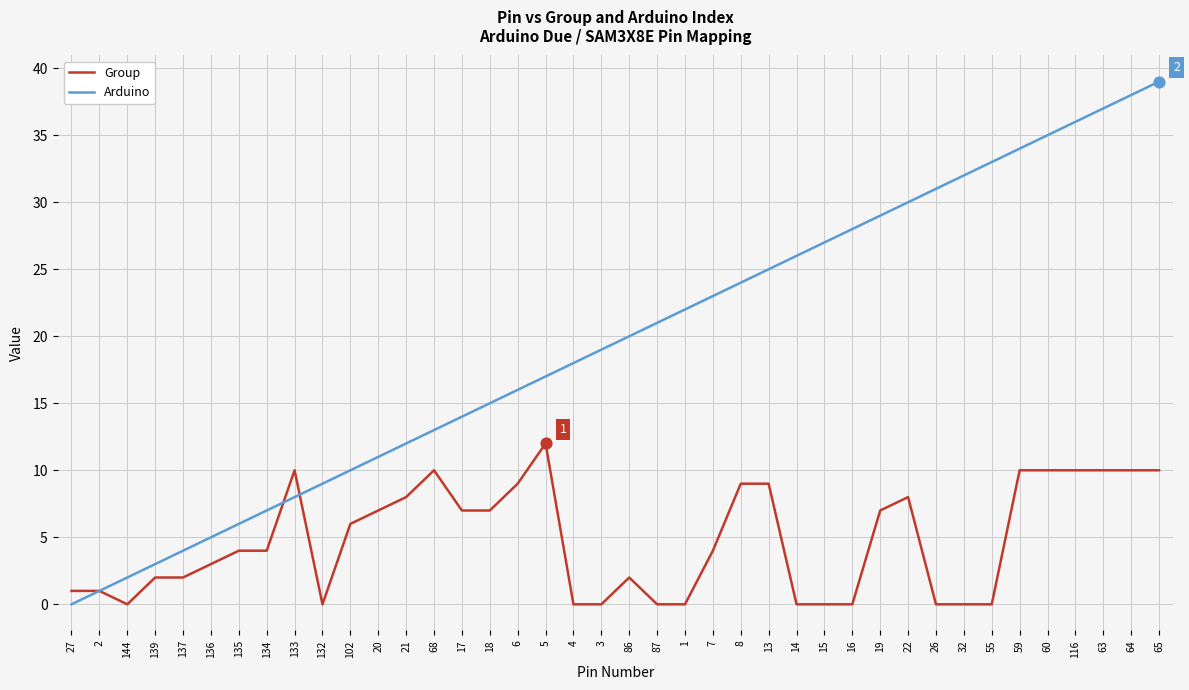

Between 134 and 19, which series saw the biggest shift?

Arduino